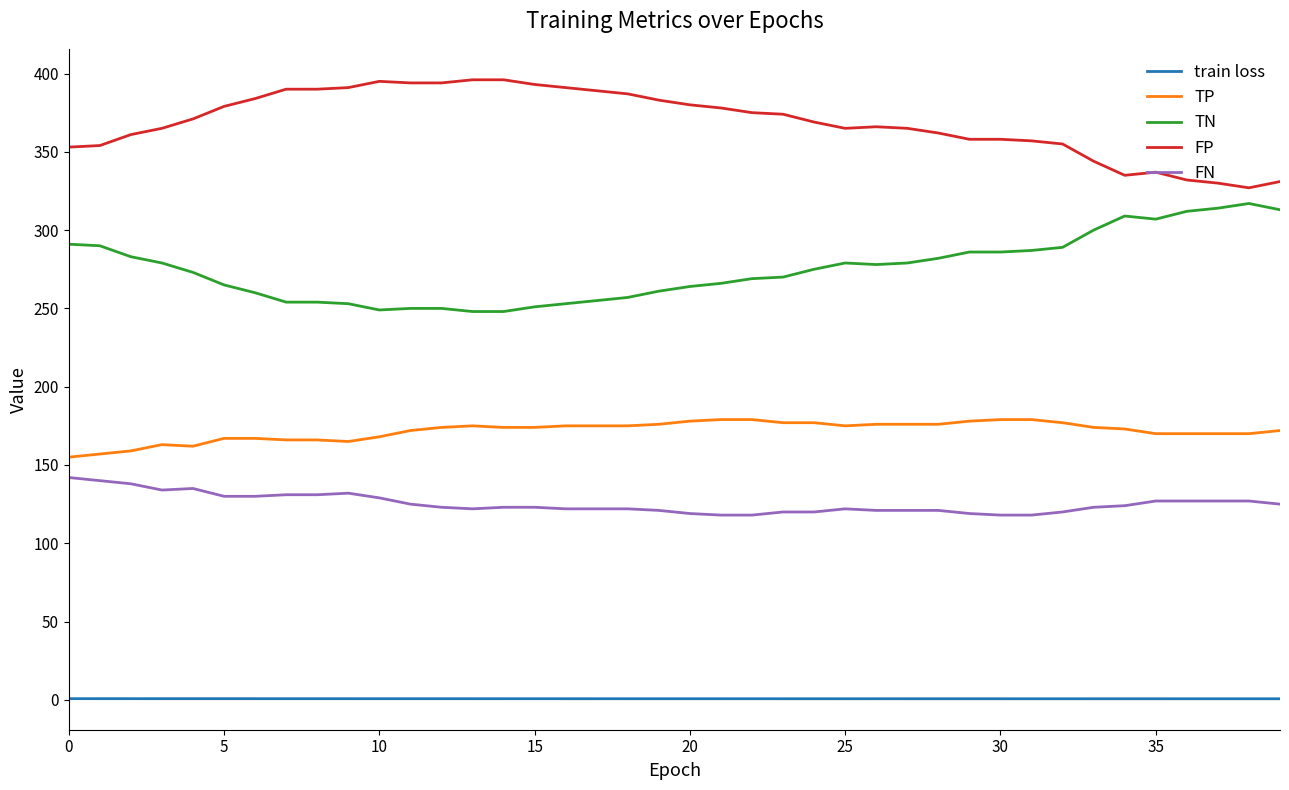

What is the maximum value shown in the chart?

396.0